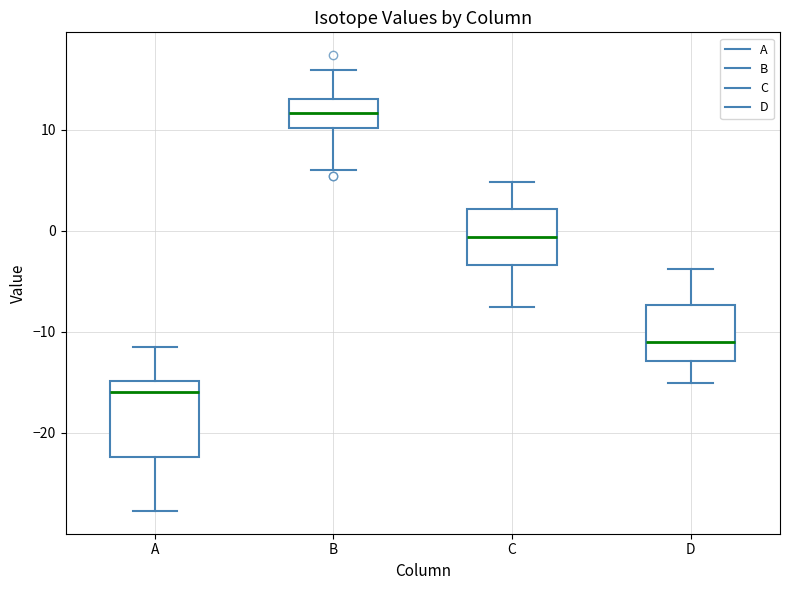

Which box is the tallest, from its lower edge to its upper edge?

A